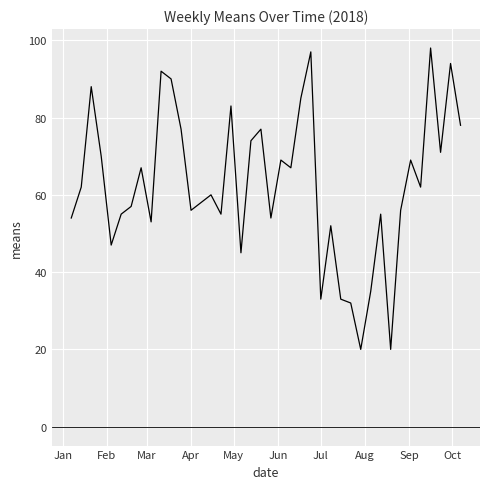

How many lines are shown in the chart?

1